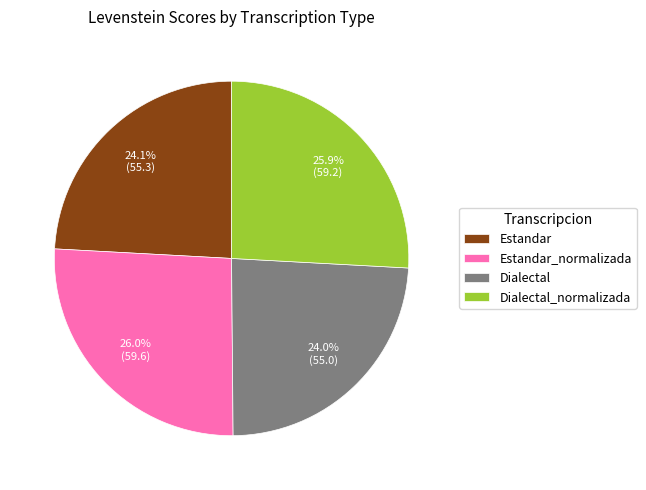

To the nearest percent, what is the combined percentage of Dialectal_normalizada and Estandar_normalizada?

52%